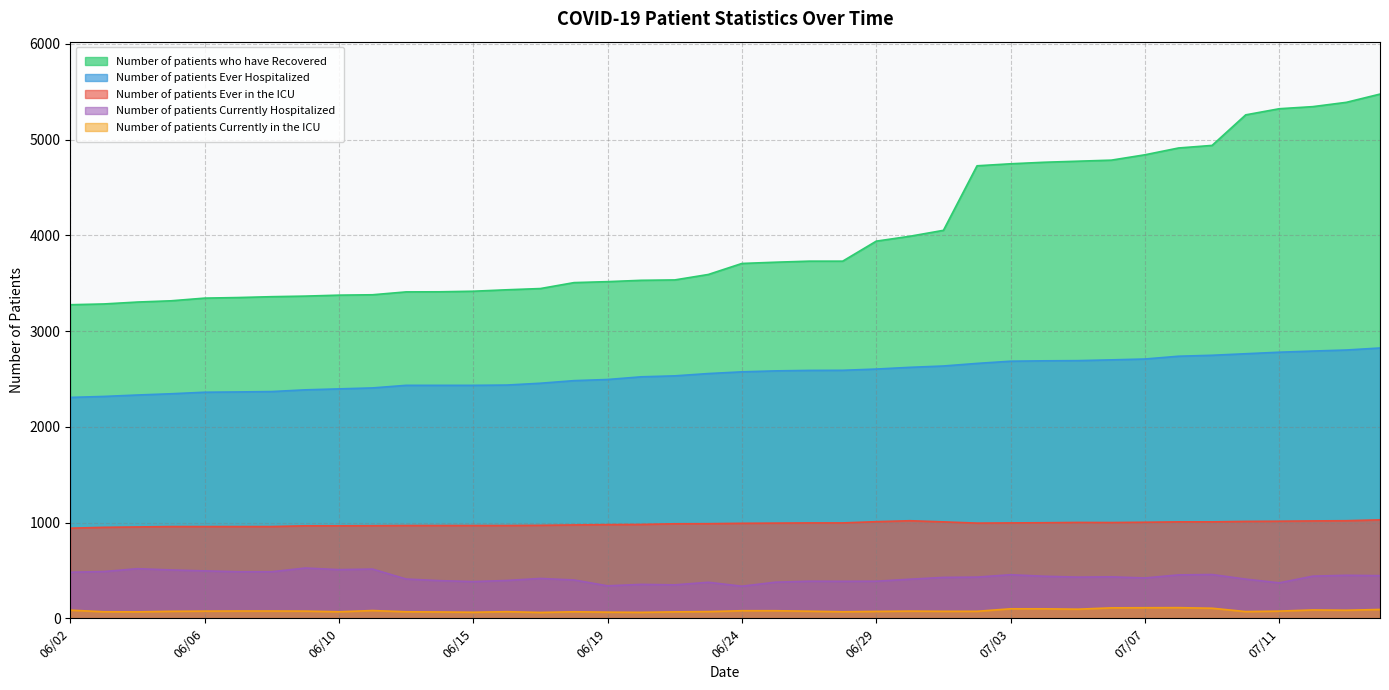

Reading left to right, what are all the values shown in this chart?

Number of patients who have Recovered: 3275	3283	3303	3316	3344	3350	3359	3365	3375	3379	3409	3410	3416	3431	3444	3506	3516	3530	3534	3591	3706	3719	3730	3730	3939	3990	4052	4726	4747	4763	4774	4785	4841	4912	4939	5258	5322	5344	5389	5475
Number of patients Ever Hospitalized: 2307	2317	2332	2345	2361	2364	2368	2386	2396	2406	2433	2433	2433	2436	2455	2482	2494	2522	2532	2556	2574	2584	2589	2590	2603	2621	2635	2662	2685	2689	2691	2699	2708	2737	2747	2763	2779	2791	2802	2823
Number of patients Currently Hospitalized: 481	488	518	505	495	486	486	525	508	514	410	393	383	395	416	400	339	354	349	376	335	377	387	386	387	408	427	430	455	439	430	433	421	453	457	409	370	440	449	445
Number of patients Ever in the ICU: 941	950	954	958	958	958	958	966	966	967	969	969	969	969	971	975	978	980	987	988	992	994	996	996	1009	1019	1007	994	996	998	1001	1000	1003	1007	1007	1012	1014	1017	1019	1028
Number of patients Currently in the ICU: 85	68	67	73	75	76	76	75	68	81	68	66	63	69	61	68	64	62	67	70	79	79	74	68	72	75	73	73	99	99	95	109	110	111	105	70	75	87	84	92